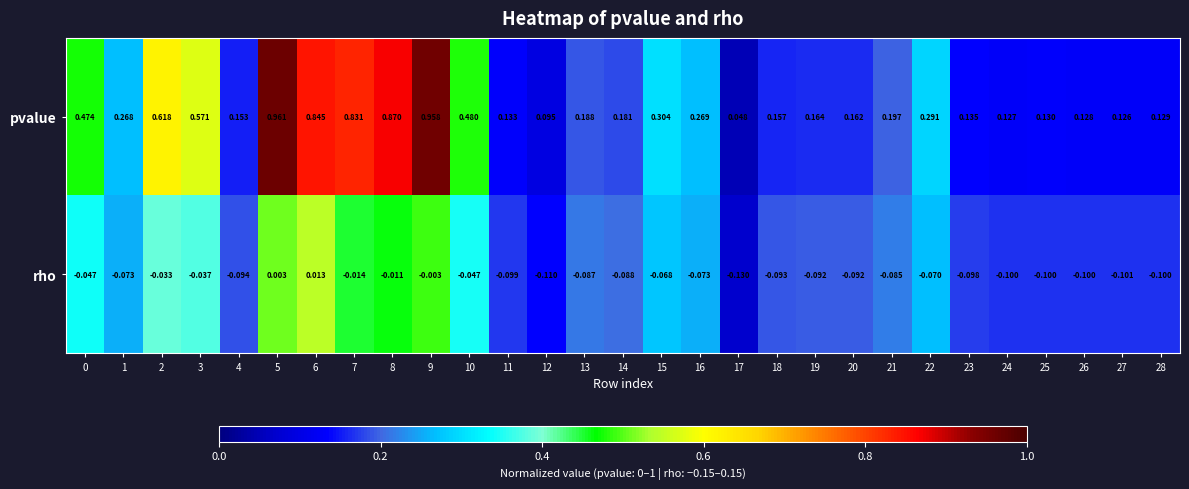

At 7, list the series in order from smallest to largest.

rho, pvalue